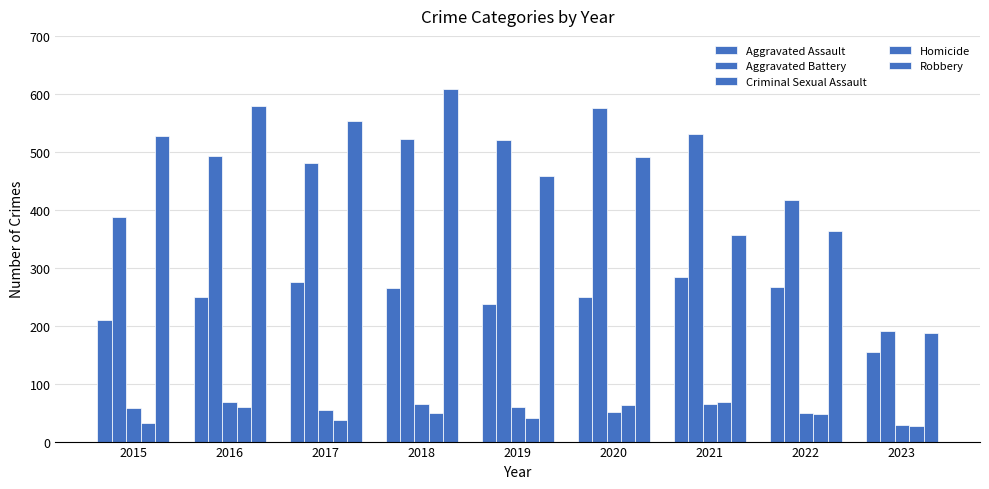

At which category is the sum across all series the highest?

2018